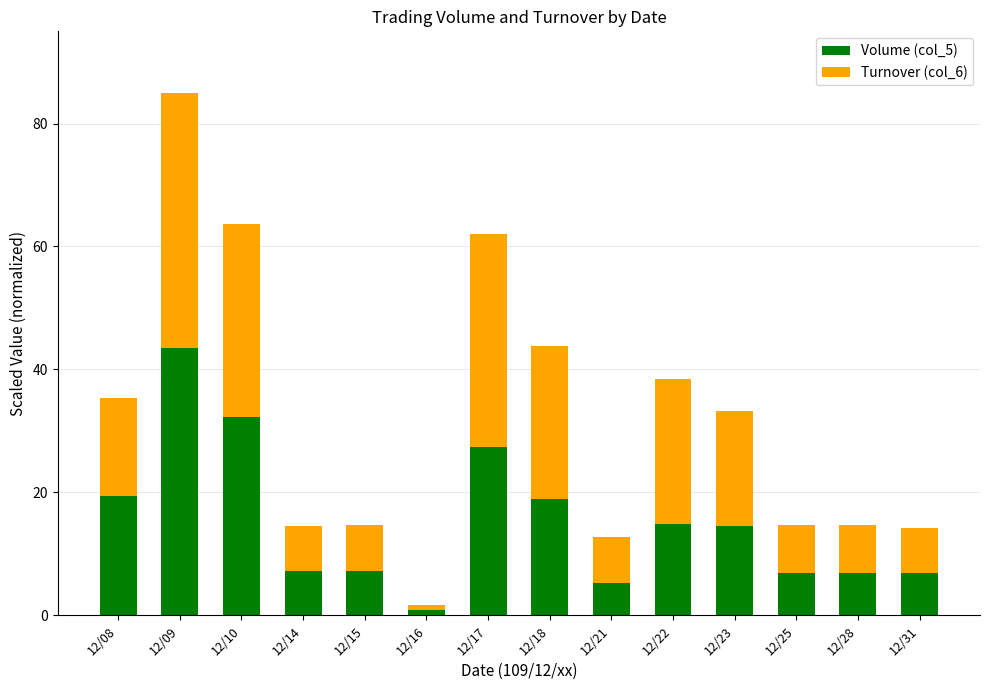

How many series are shown in this chart?

2